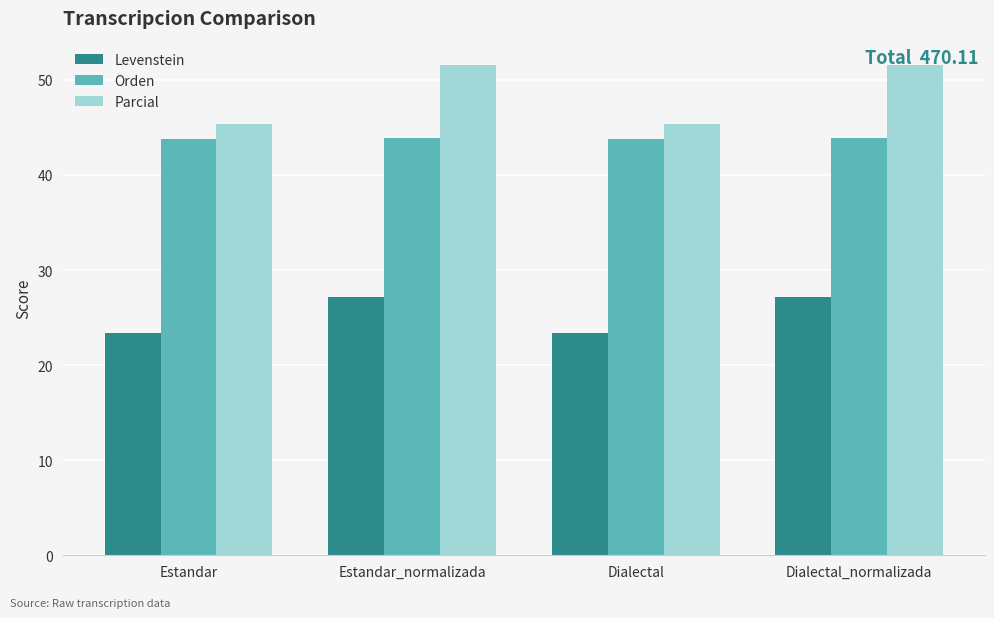

Where does the Parcial series first go above 51?

Estandar_normalizada